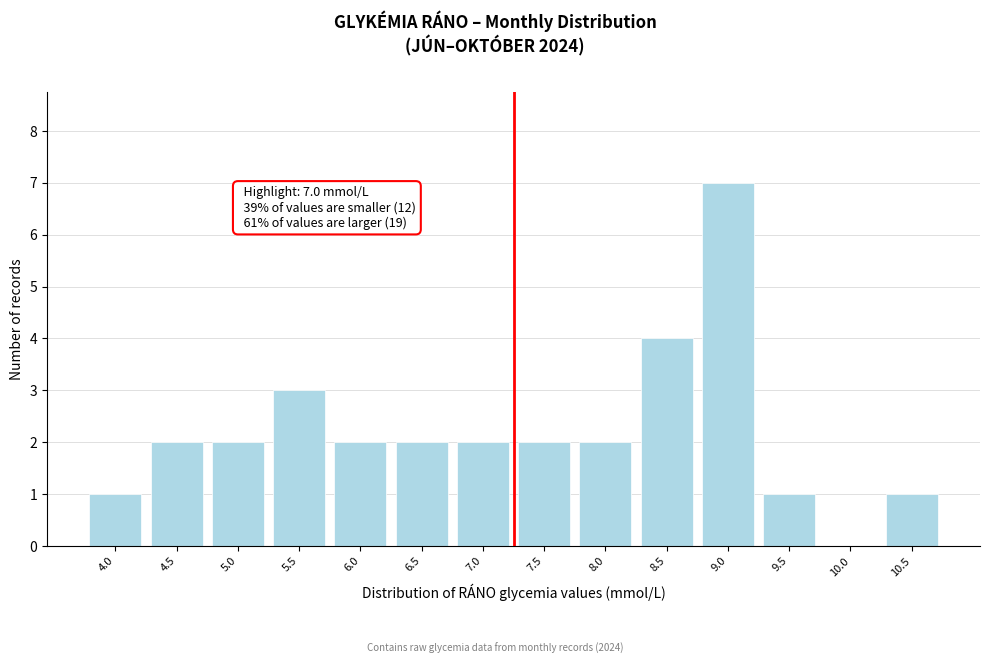

Reading left to right, list all the values displayed in this chart.

4.0=1	4.5=2	5.0=2	5.5=3	6.0=2	6.5=2	7.0=2	7.5=2	8.0=2	8.5=4	9.0=7	9.5=1	10.0=0	10.5=1